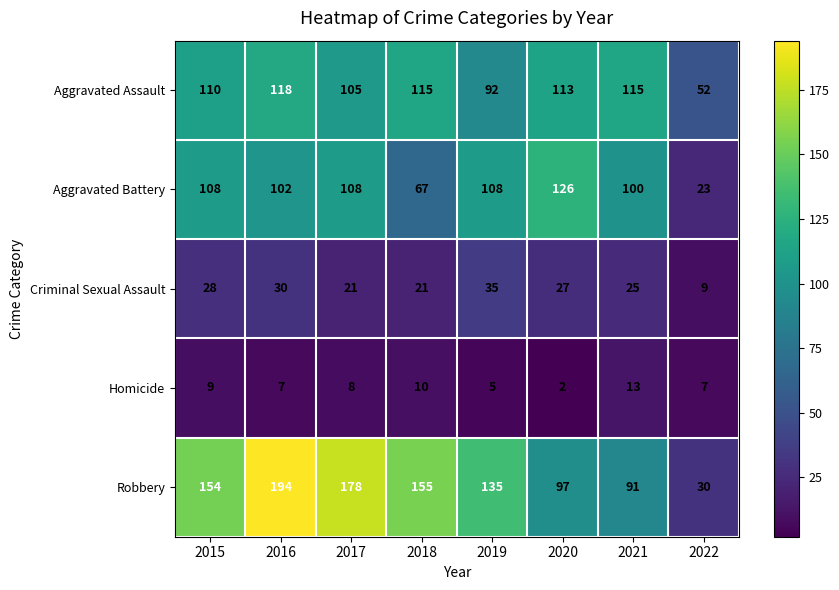

How many categories are shown in the chart?

8